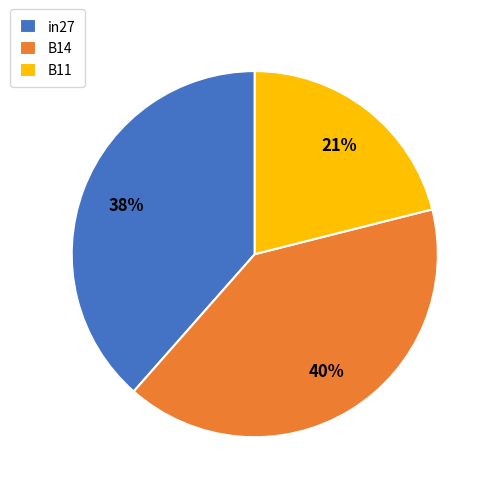

How many segments does this pie chart have?

3